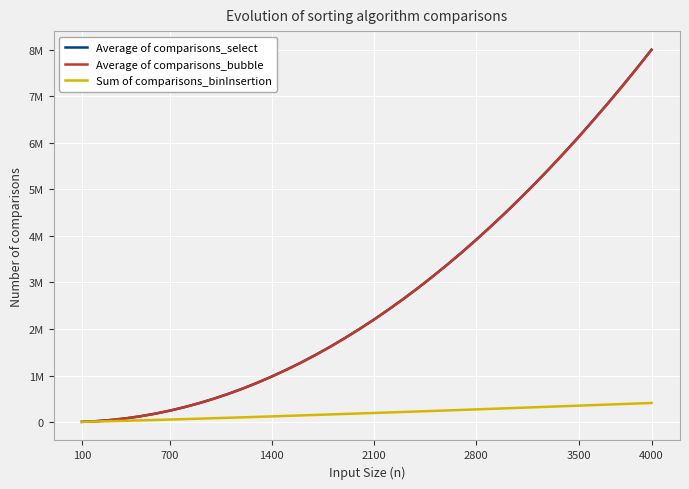

What is the value of the Average of comparisons_select point at the 38th from the left?

7218100.0